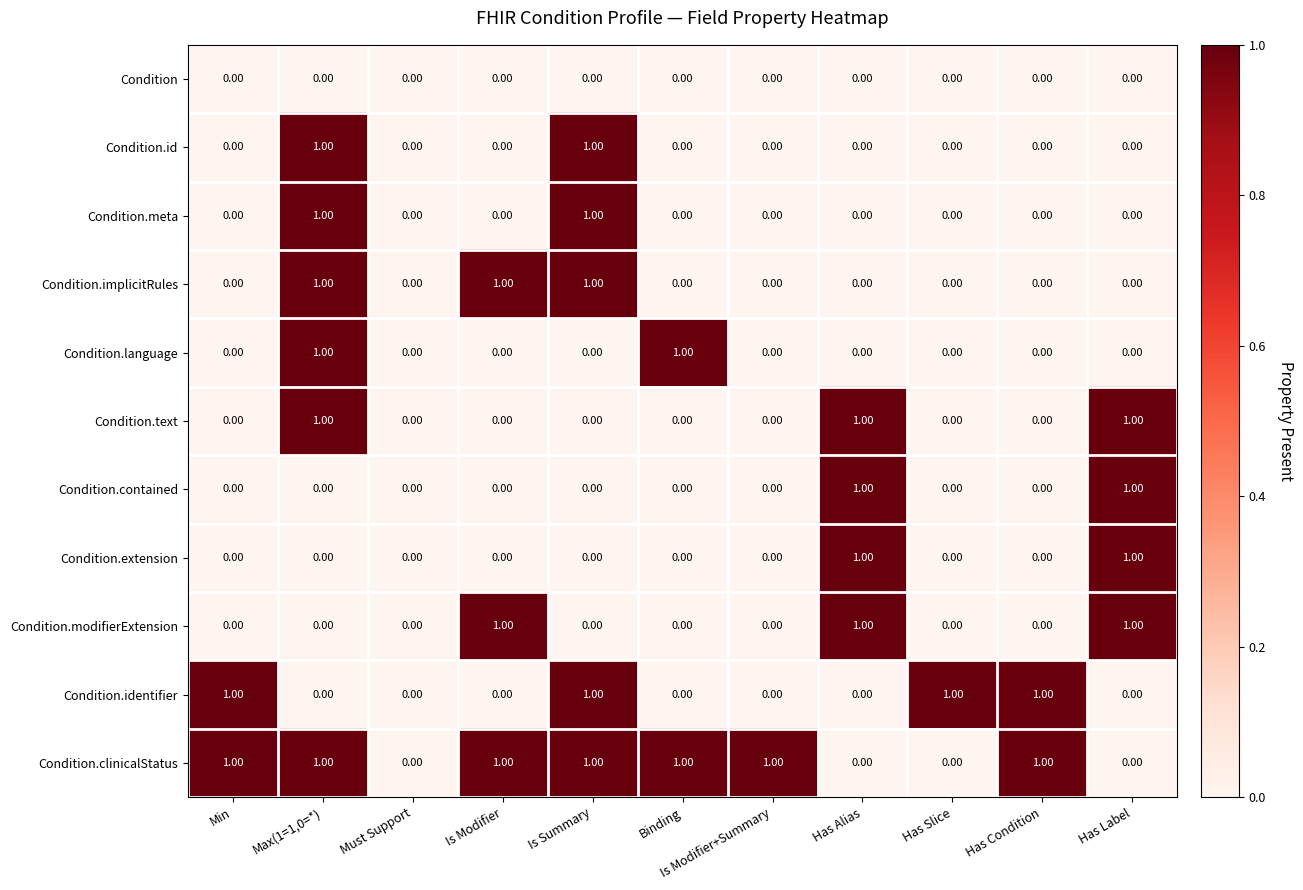

Which series changed the most between Is Modifier+Summary and Has Condition?

Condition.identifier